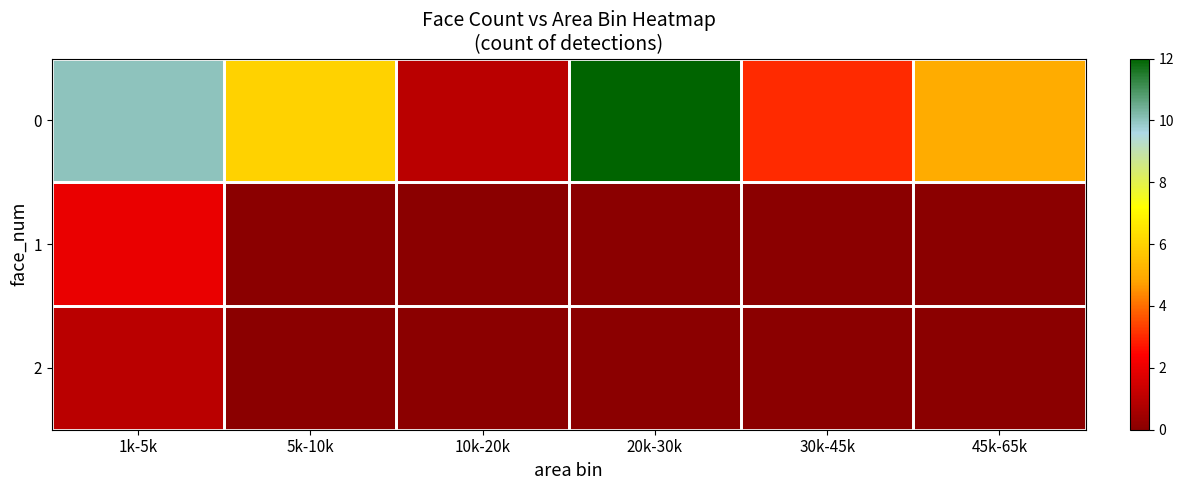

At how many categories does at least one series exceed 5?

3